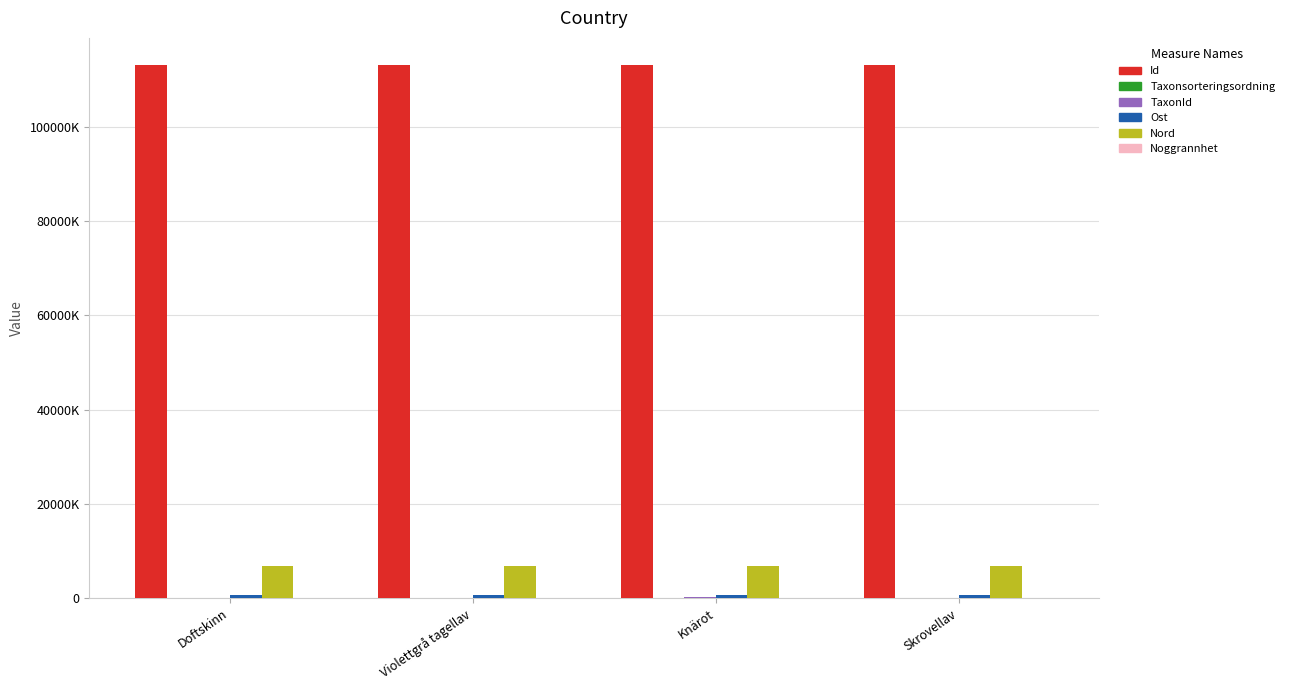

Where does the Taxonsorteringsordning series first go above 86661?

Knärot